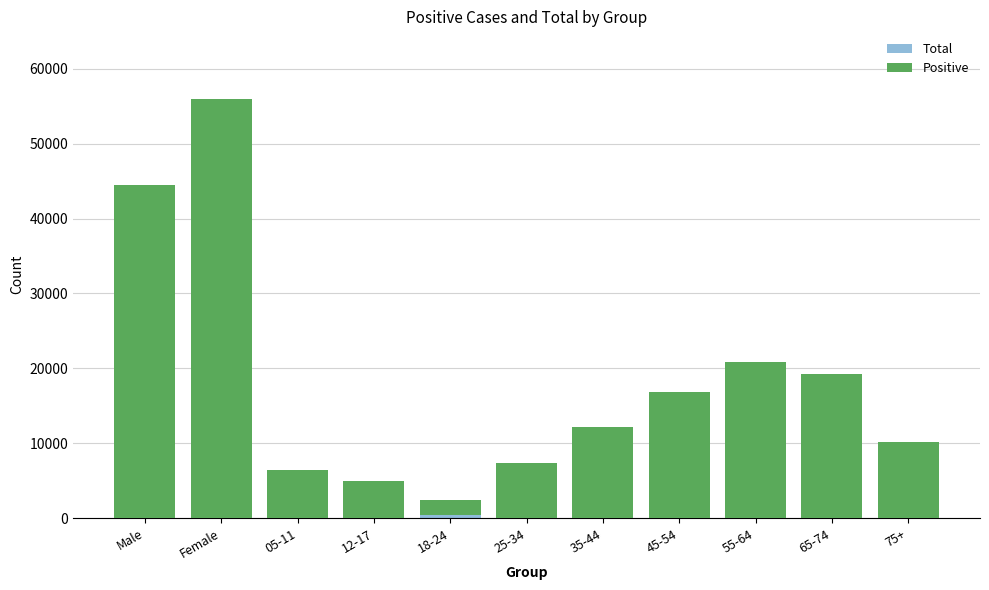

Which series has the largest total across all categories?

Positive